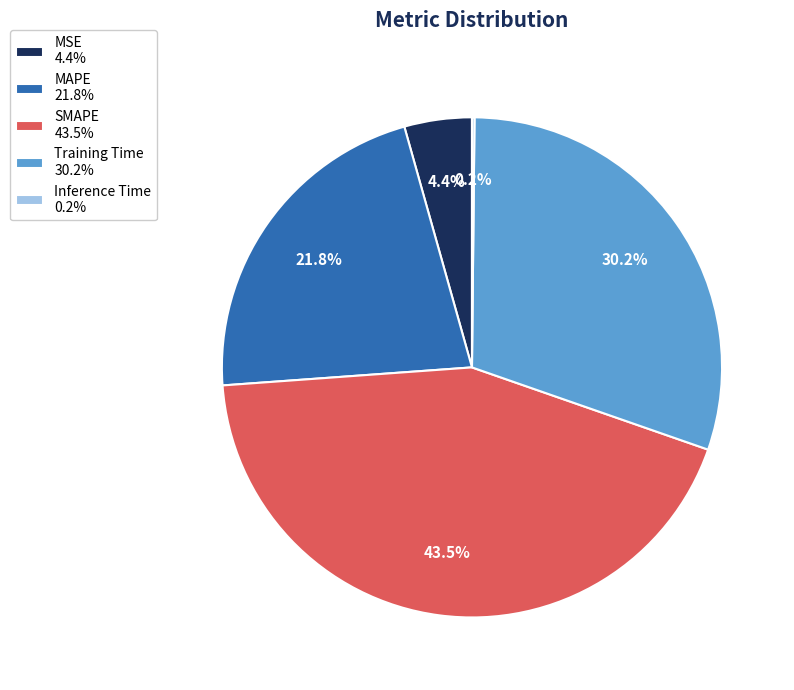

To the nearest percent, what is the average slice percentage?

20%